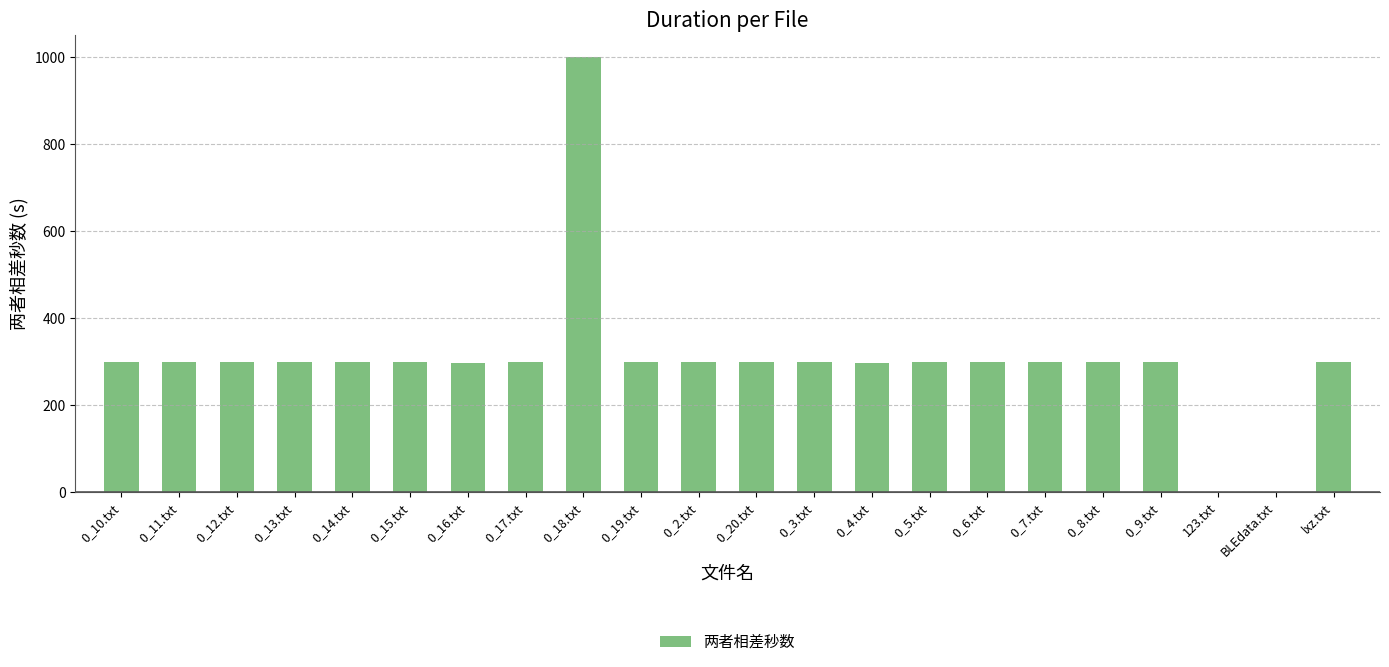

The value at 0_10.txt is 300. True or false?

True